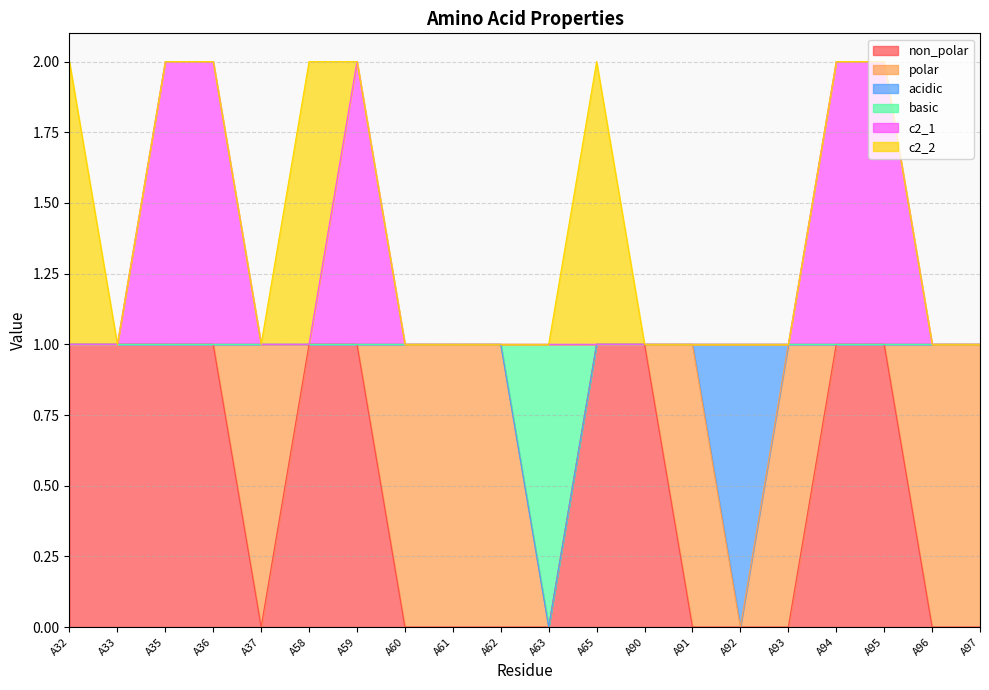

What is the greatest value displayed?

2